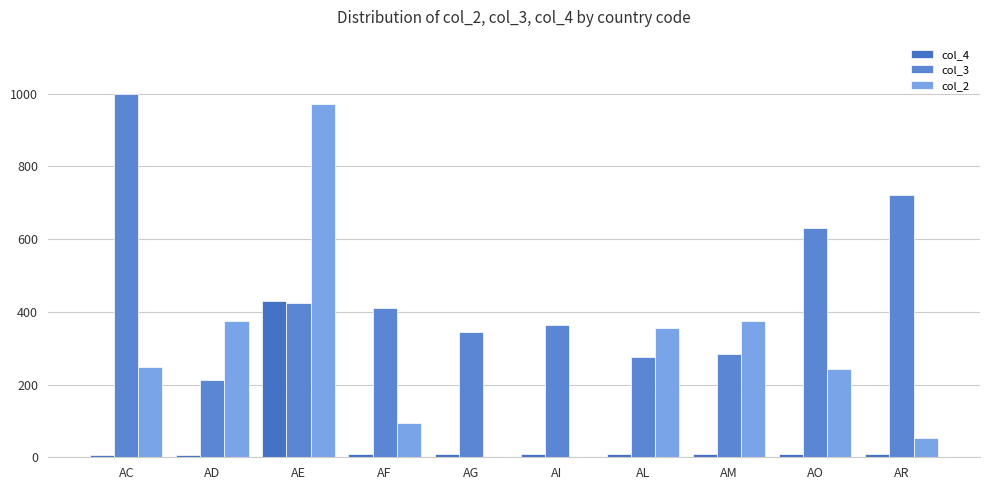

How many groups of bars are there?

10